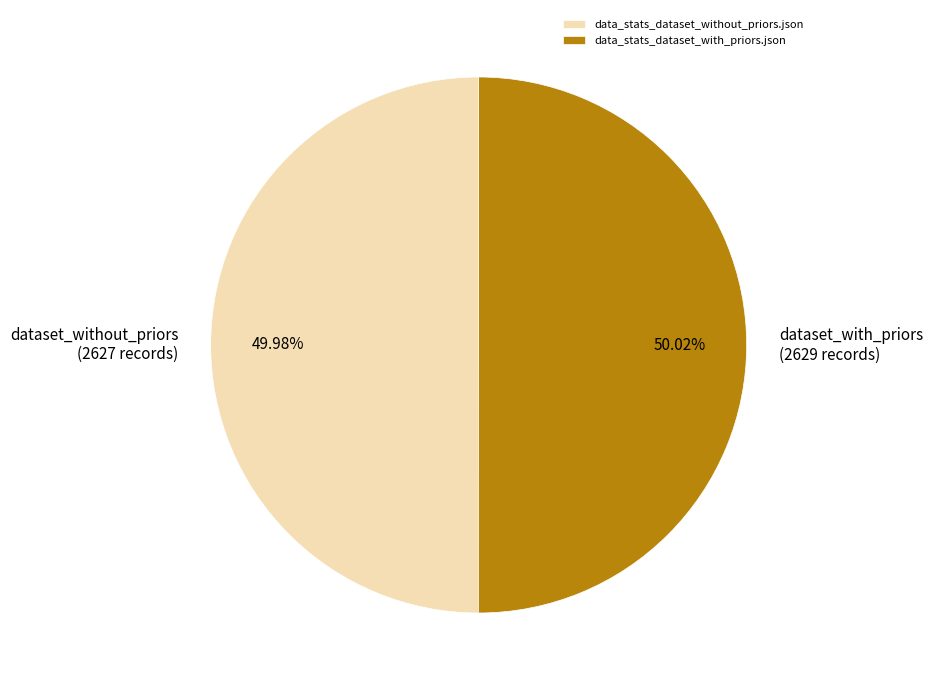

Count the number of slices in the pie.

2